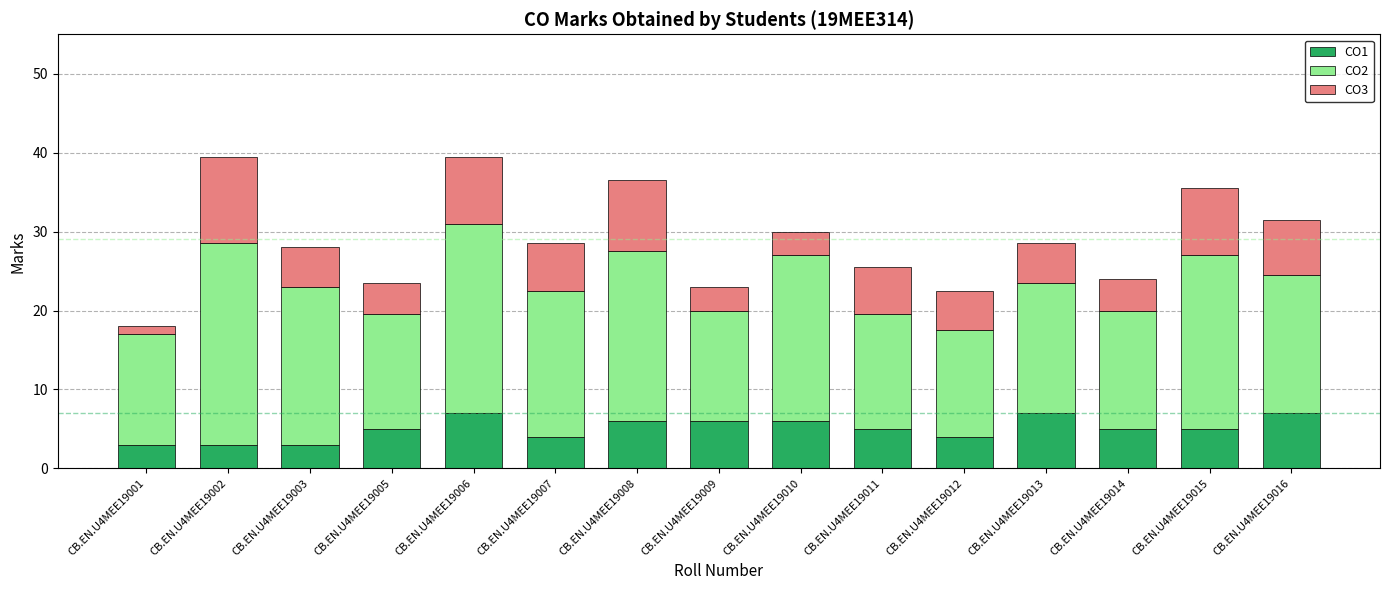

What is the total value across all series at CB.EN.U4MEE19006?

39.5